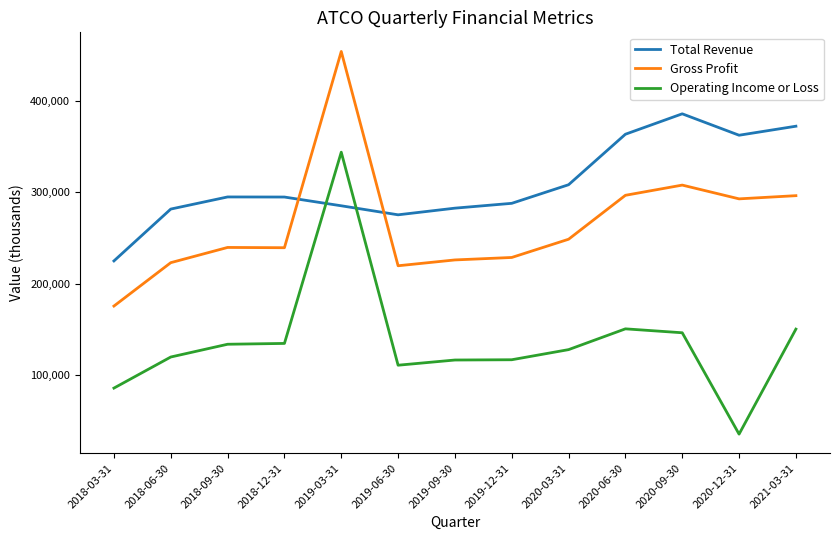

List the series in order of their overall mean, lowest first.

Operating Income or Loss, Gross Profit, Total Revenue